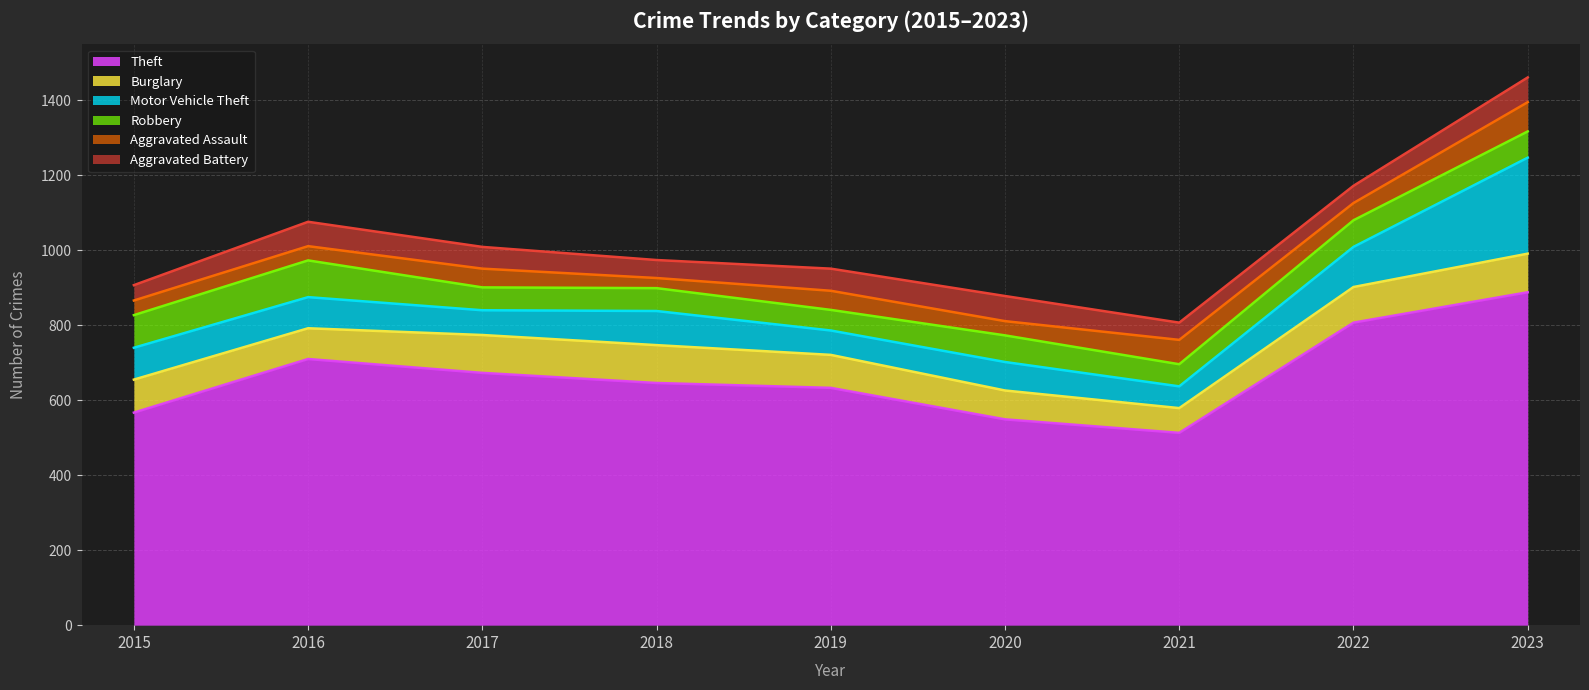

The value of Theft at 2022 is 1097. True or false?

False